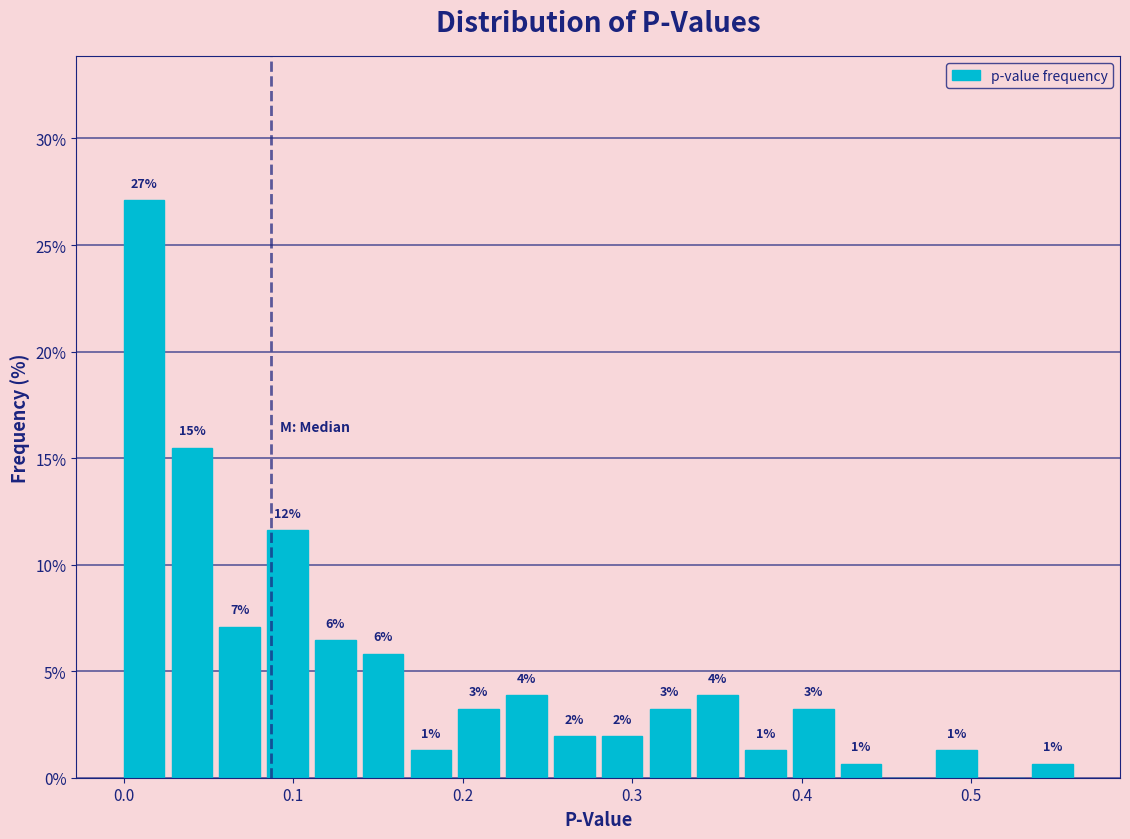

Read against the x-axis, roughly where is the centre of the tallest bar?

0.01